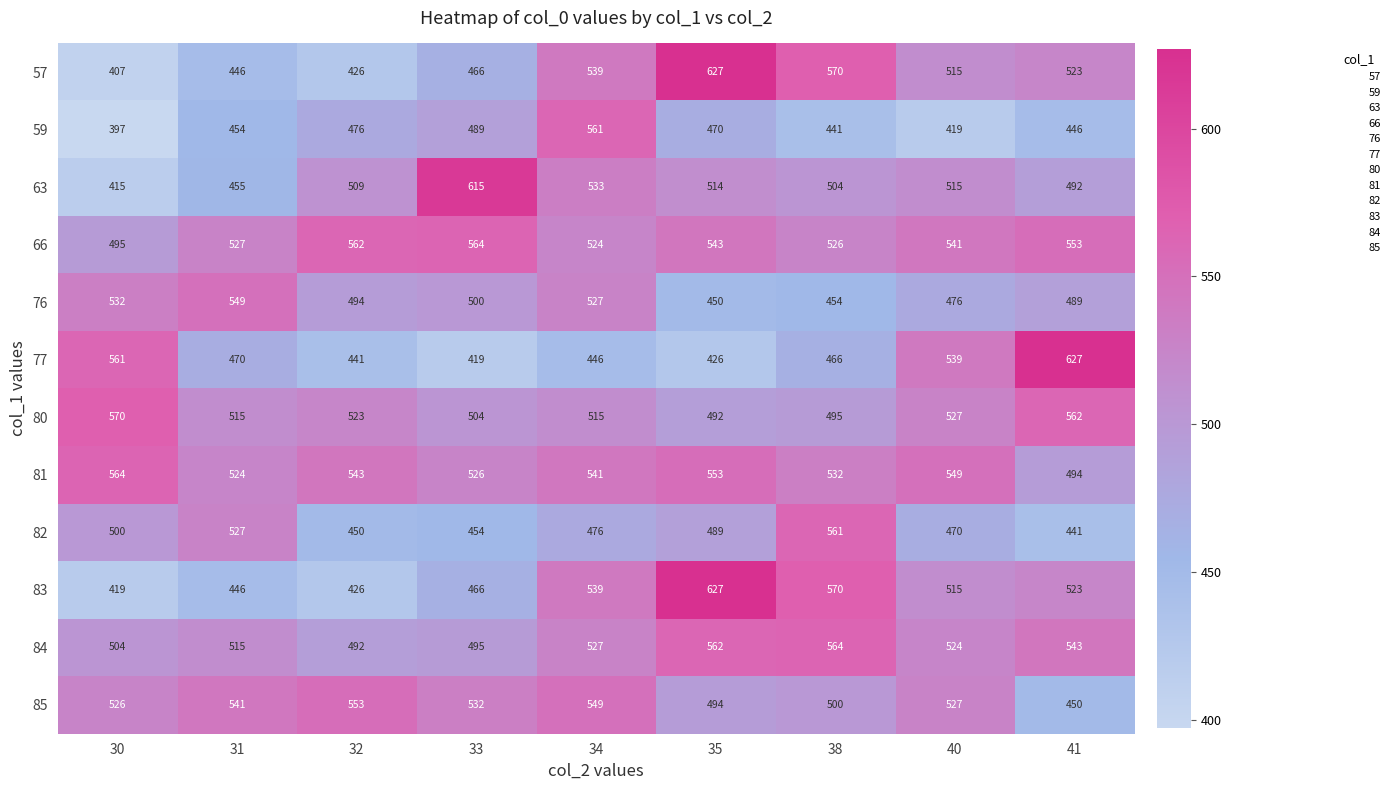

What is the difference between the highest and lowest values at 41?

186